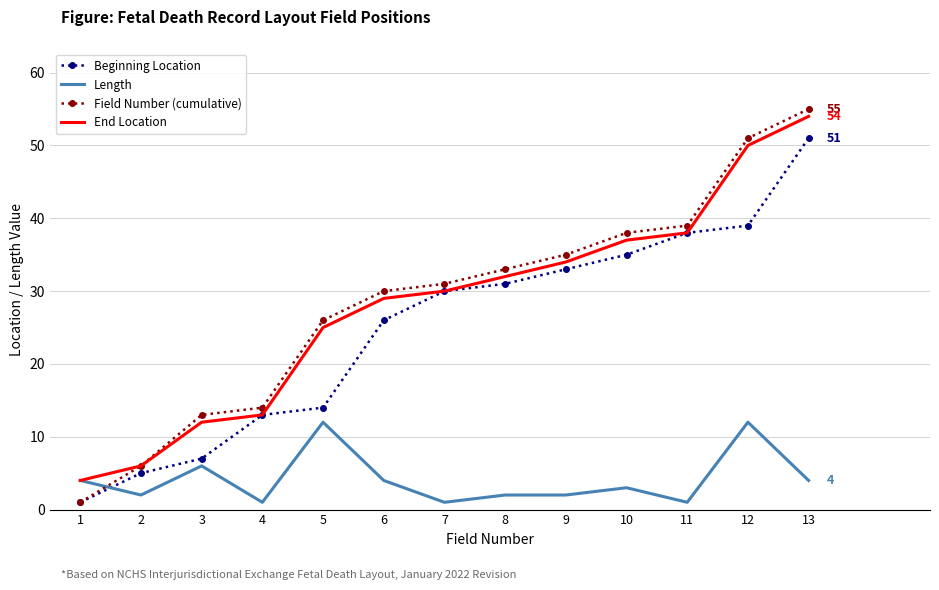

The value of Beginning Location at 5 is 14. True or false?

True